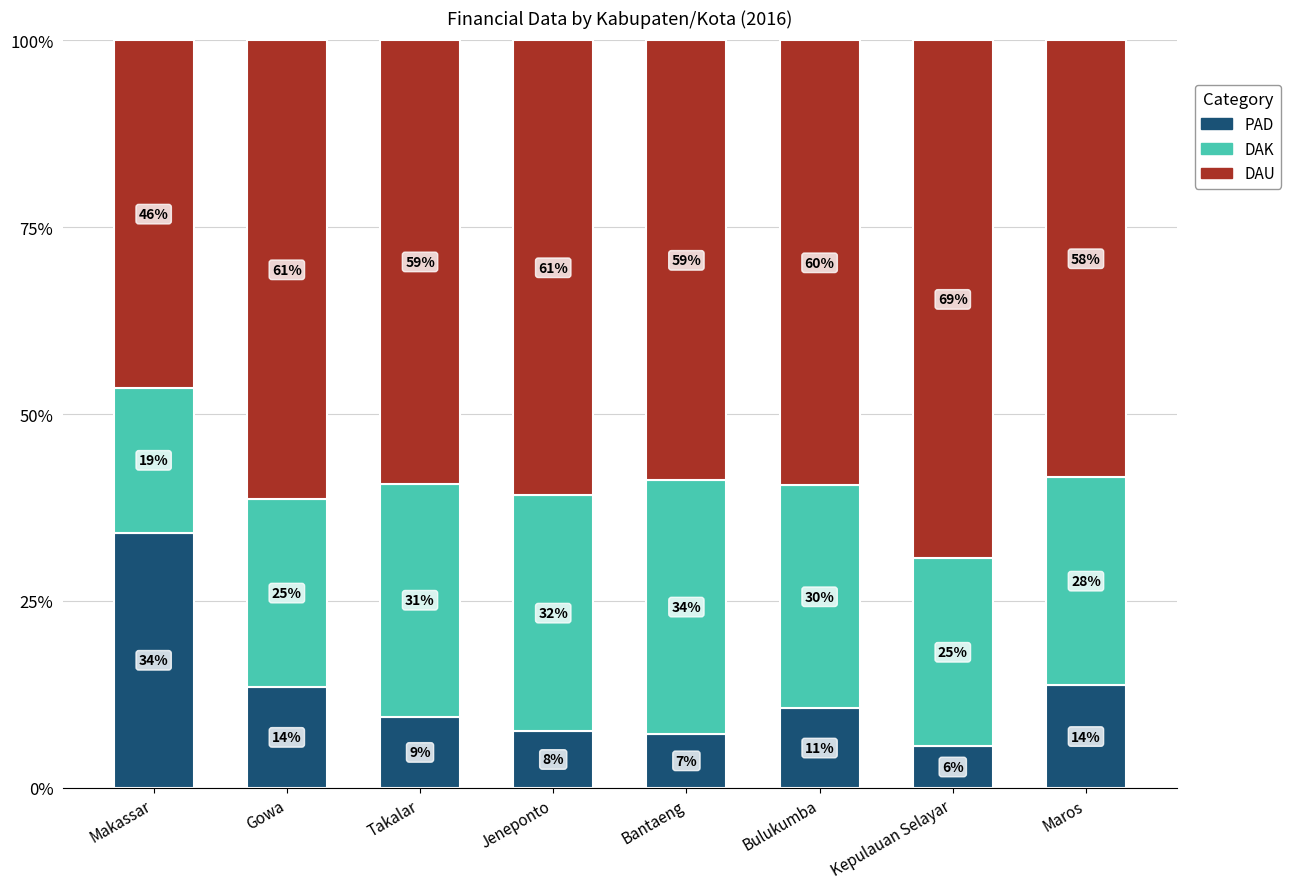

True or false: PAD has a value of 0.1 at Maros.

True